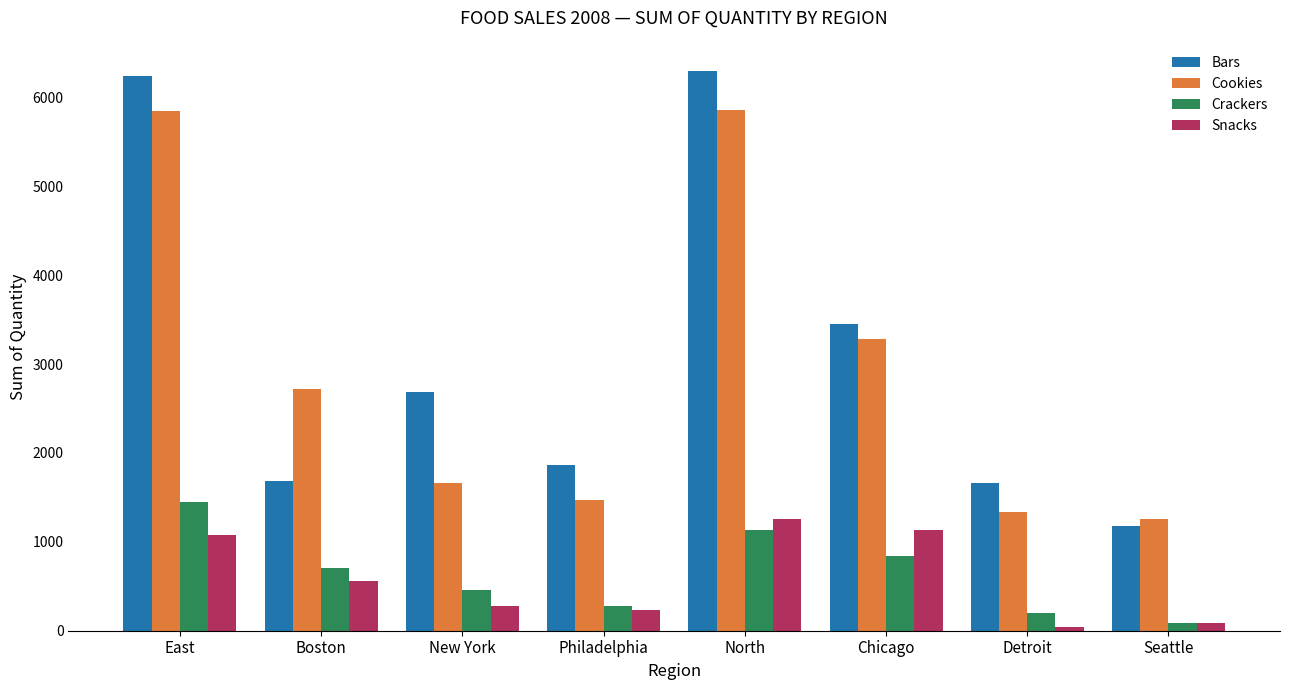

How many data points does each series have?

8